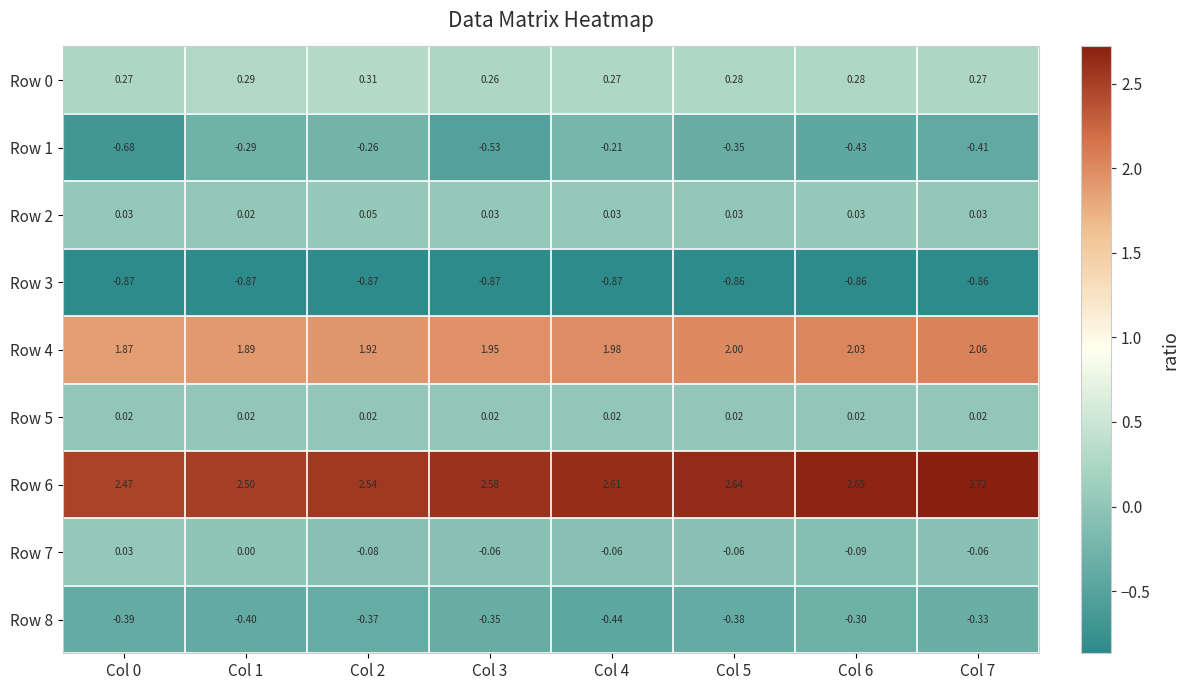

Is the value of Row 6 at Col 7 greater than the value of Row 7 at Col 2?

Yes